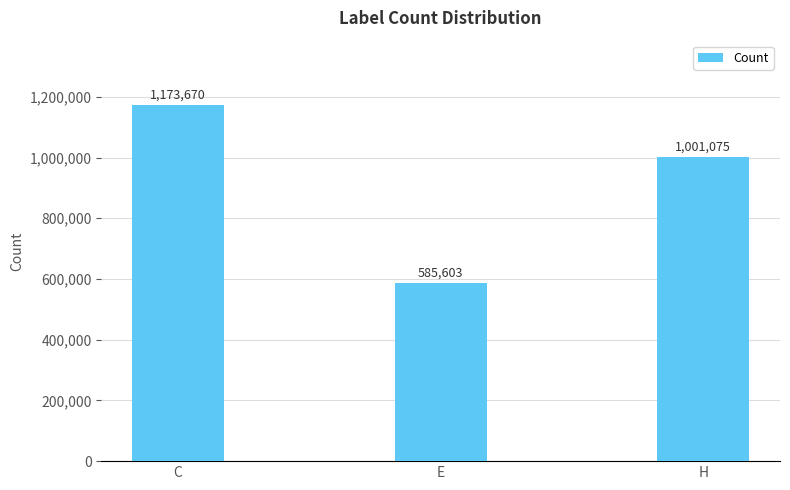

What is the label of the 3rd bar from the right?

C